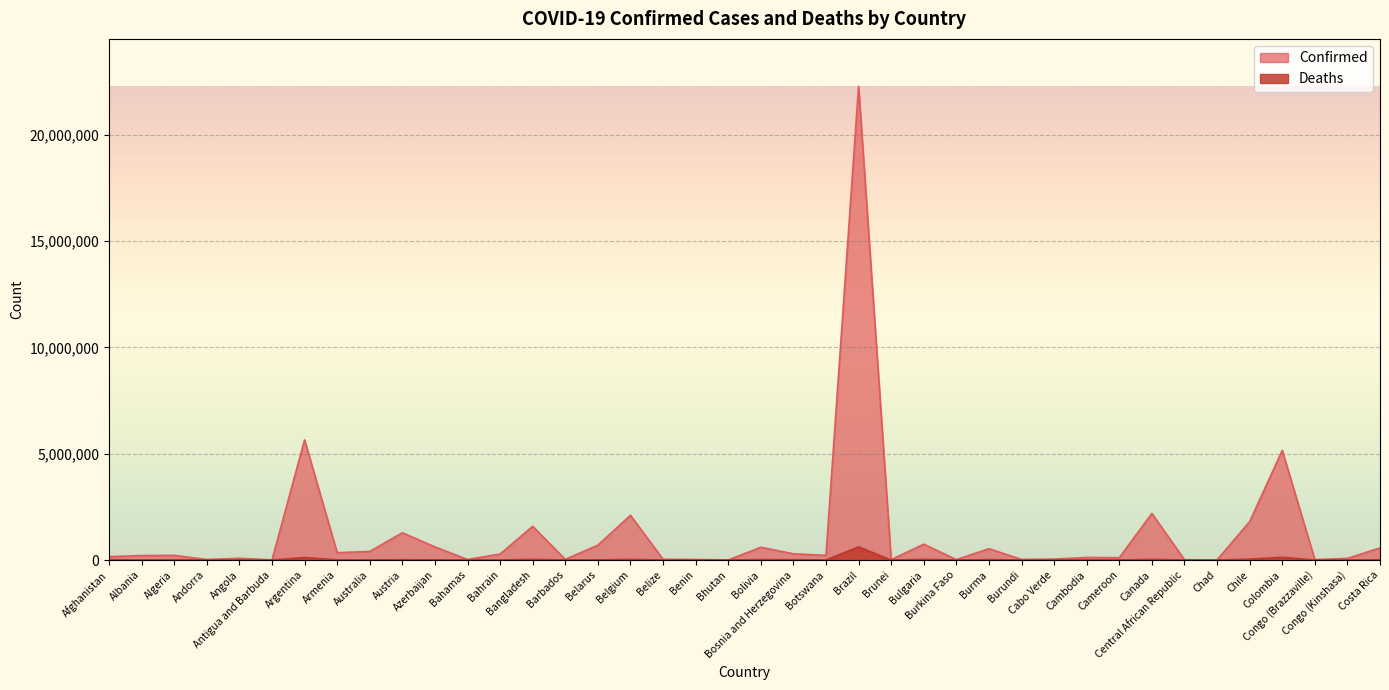

The Deaths series shows 5594 at Belarus. True or false?

True